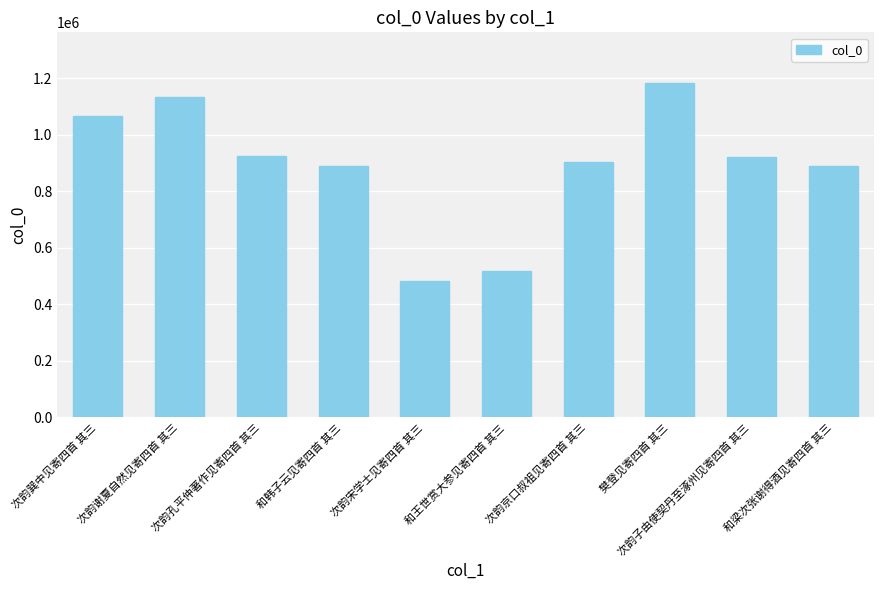

What is the difference between the second highest and second lowest values?

616246